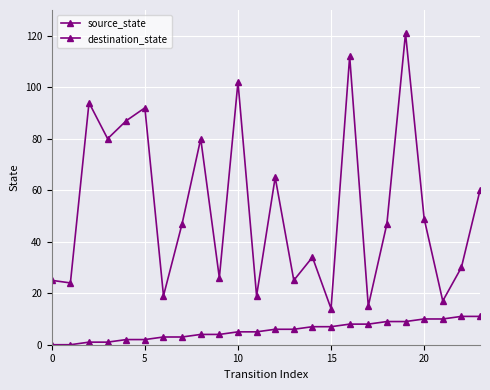

How many lines are shown in the chart?

2